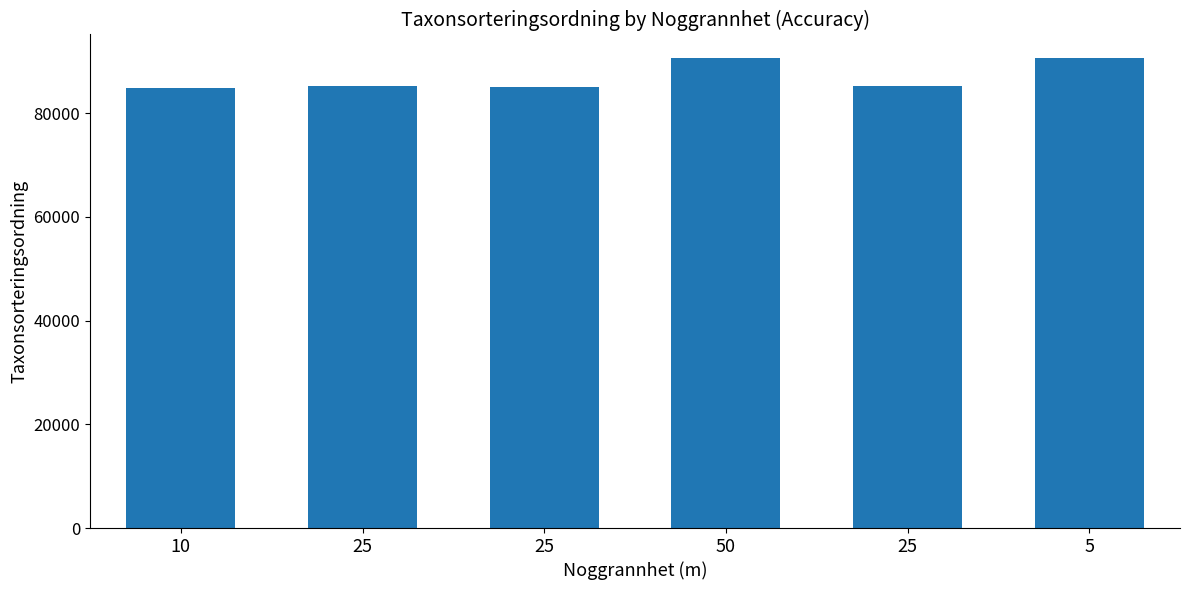

Between 50 and 25, which is larger?

50